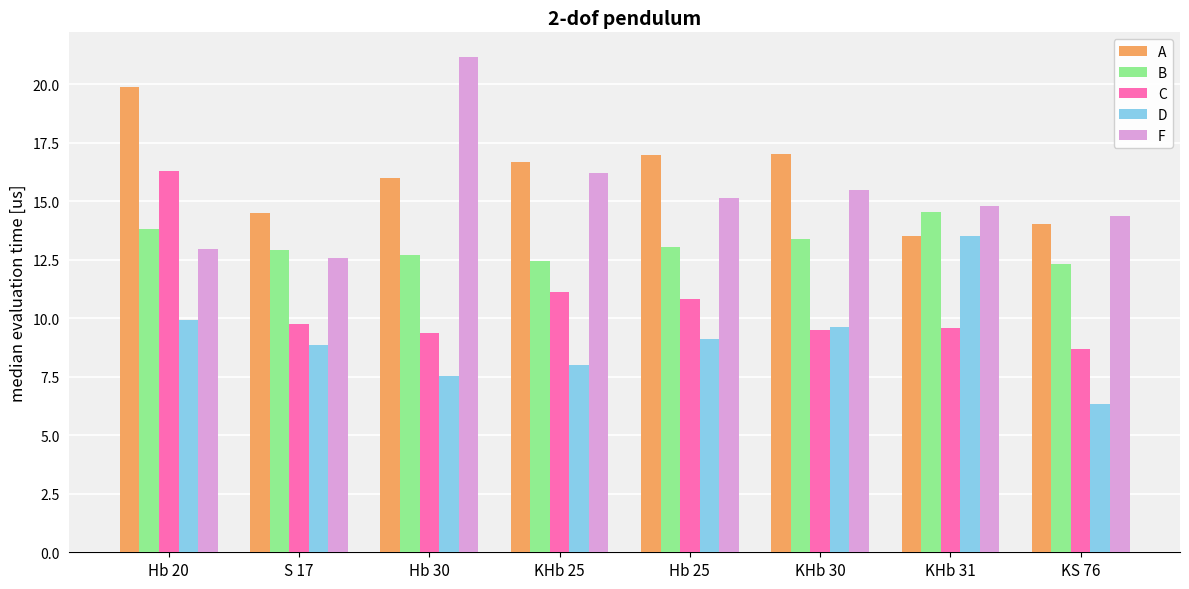

The F series shows 7.4 at Hb 25. True or false?

False